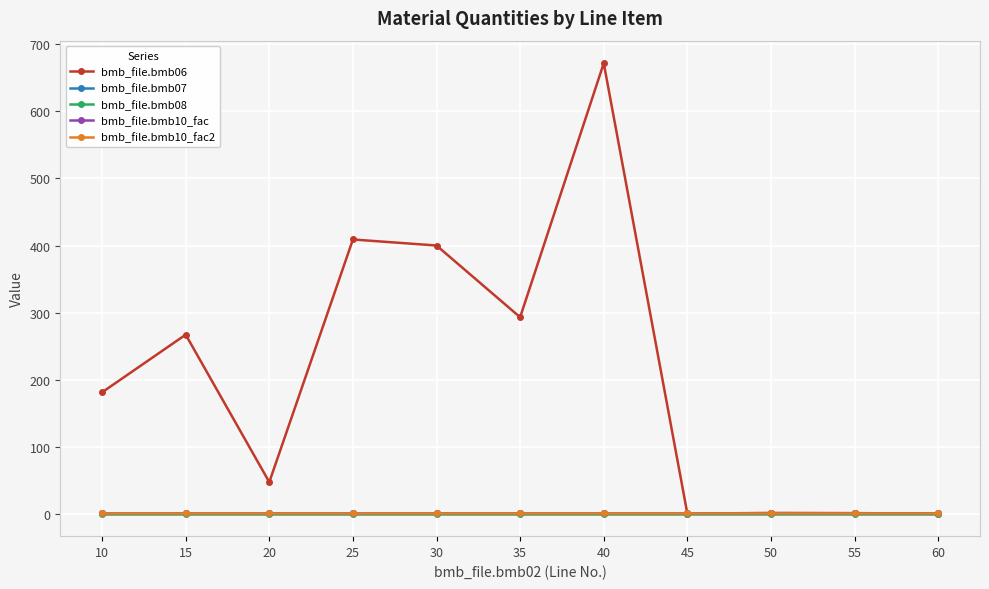

True or false: bmb_file.bmb08 and bmb_file.bmb10_fac cross at least once.

False